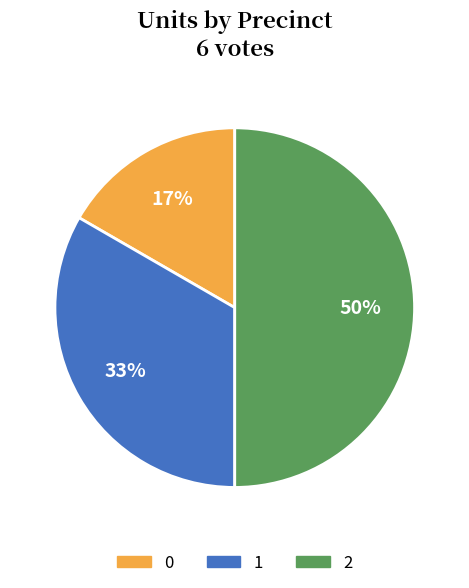

Between 1 and 0, which is larger?

1